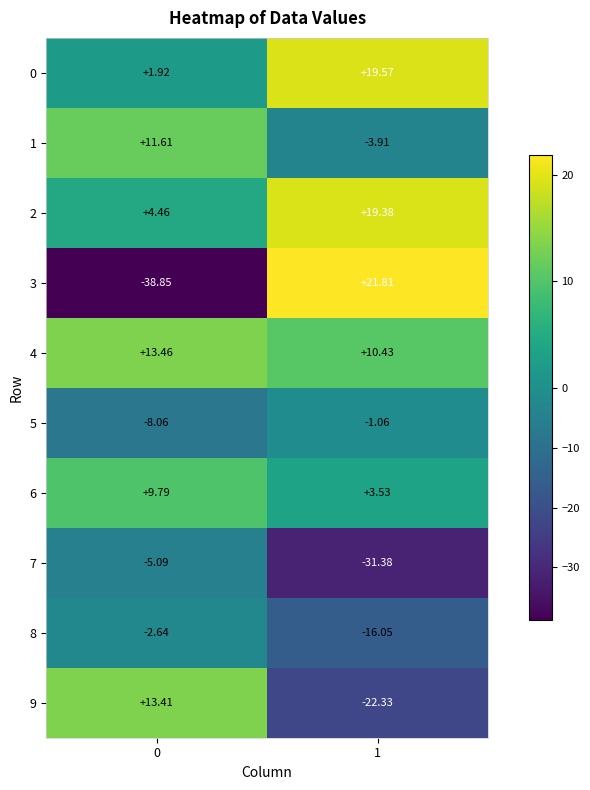

Is the value of 6 at 0 greater than the value of 0 at 1?

No